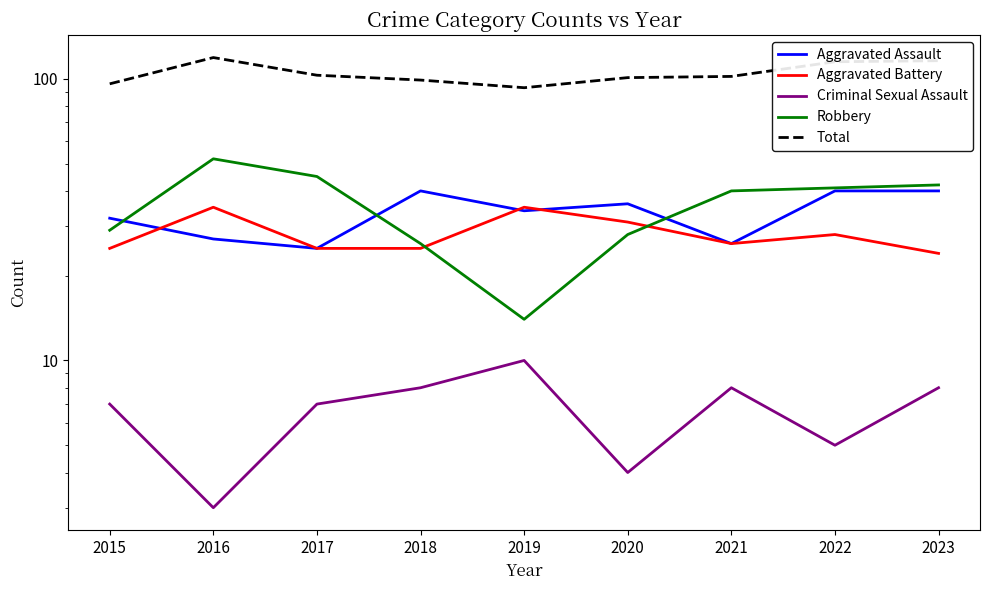

Which series changed the most between 2022 and 2023?

Aggravated Battery